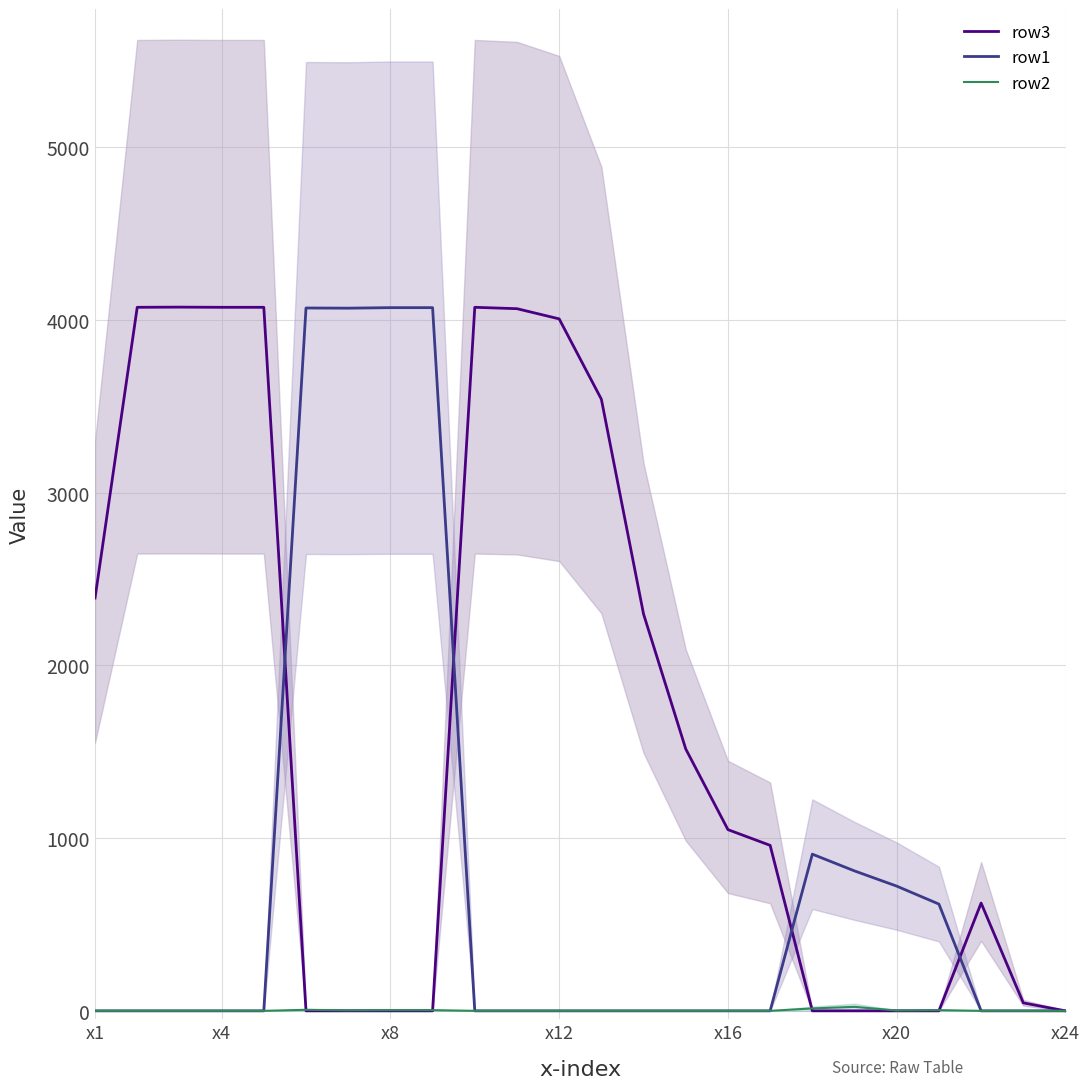

Which series ends up on top after the final intersection of row1 and row3?

row3